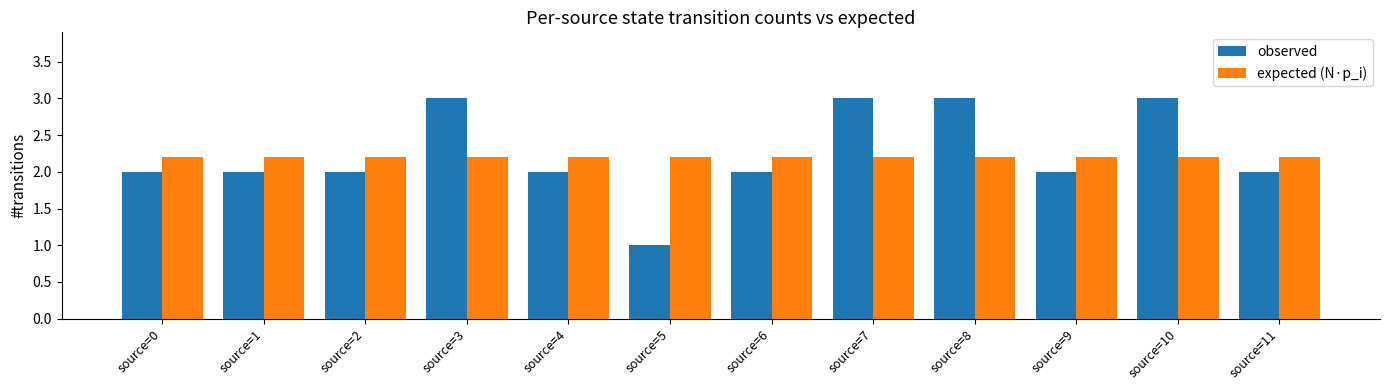

Reading left to right, what are all the values shown in this chart?

observed: 2.0	2.0	2.0	3.0	2.0	1.0	2.0	3.0	3.0	2.0	3.0	2.0
expected (N·p_i): 2.2	2.2	2.2	2.2	2.2	2.2	2.2	2.2	2.2	2.2	2.2	2.2